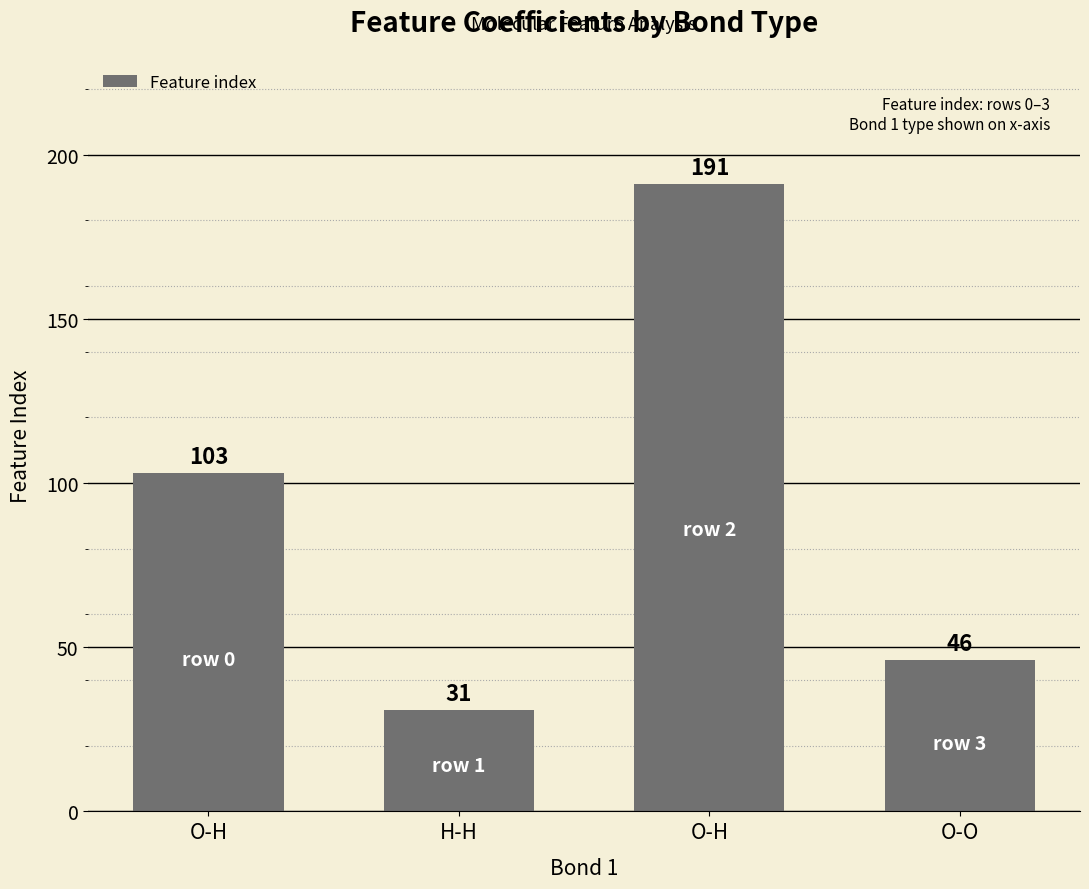

How many bars are there in total?

4